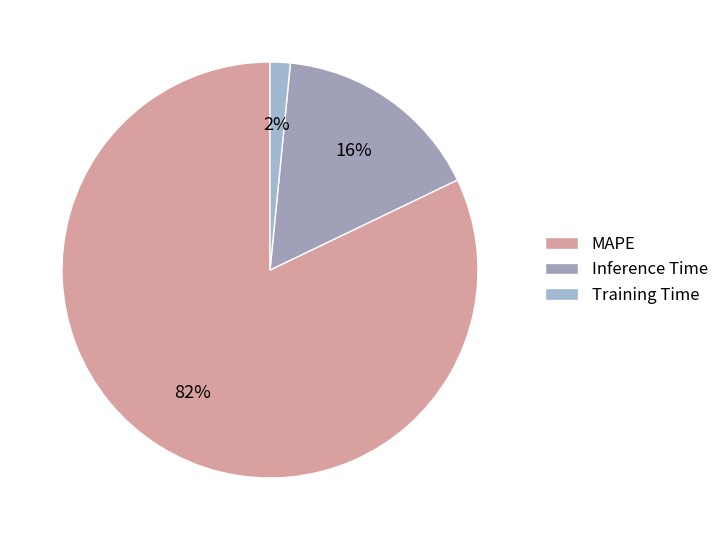

What is the largest slice in the pie chart?

MAPE